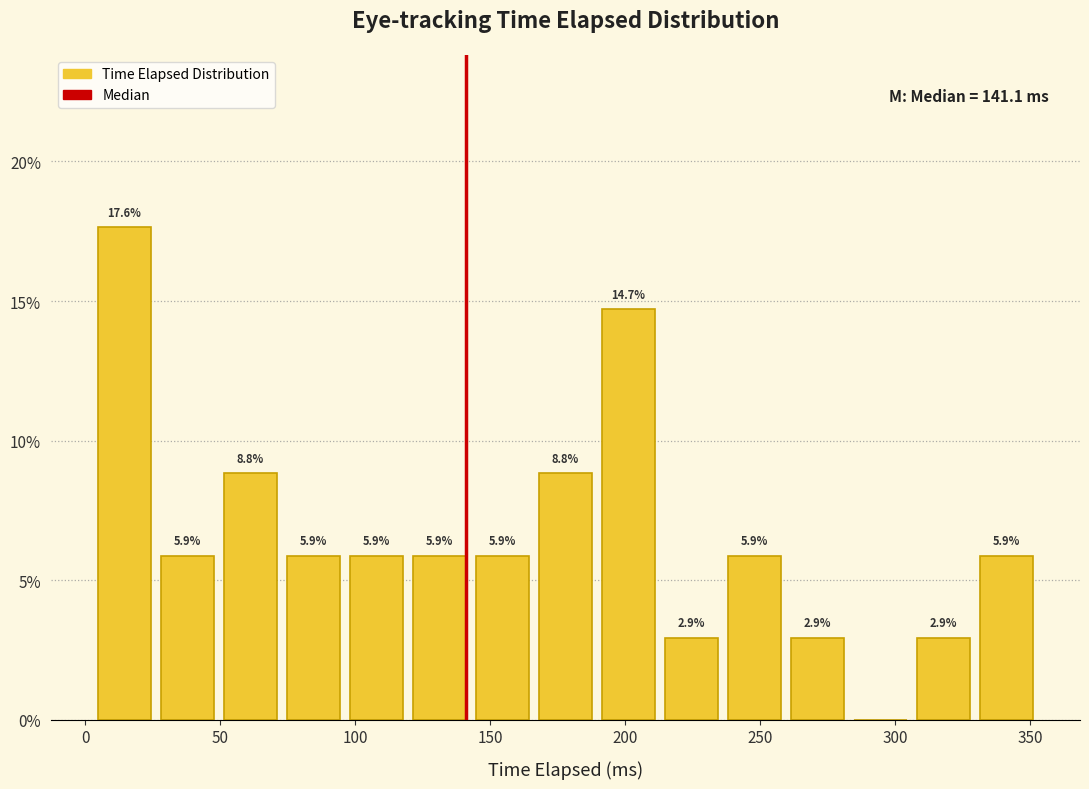

Which range on the x-axis has the tallest bar?

5 to 25